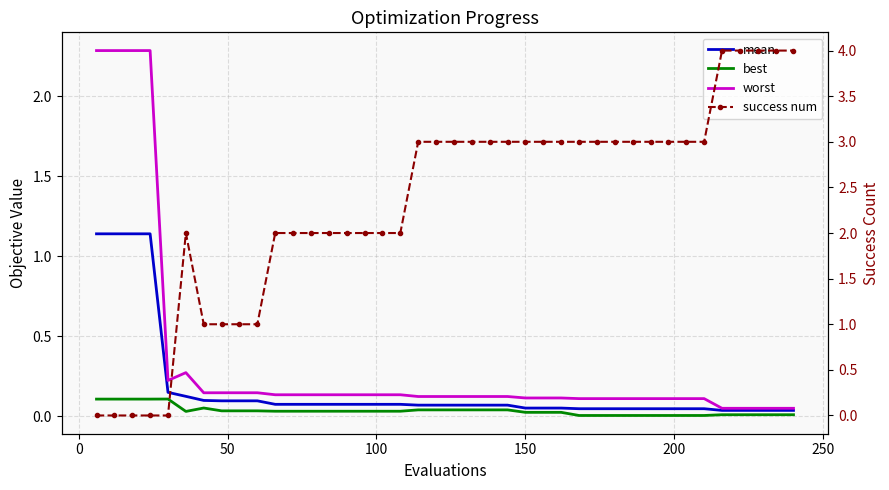

How many lines are shown in the chart?

4